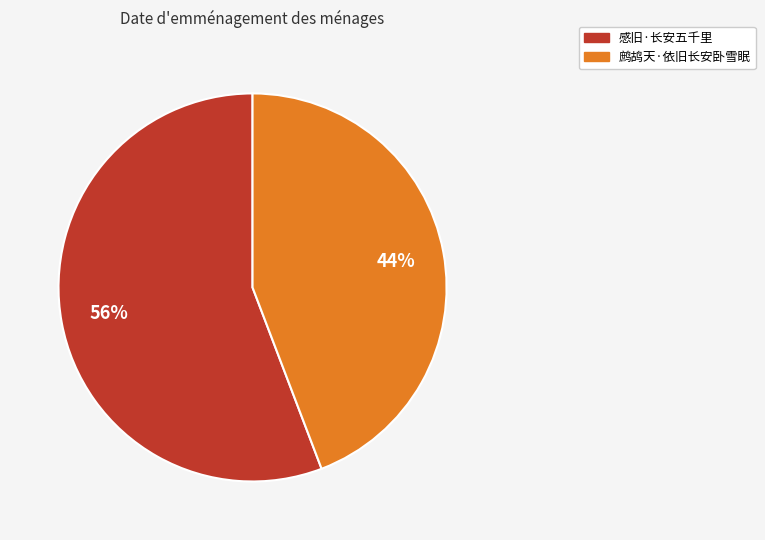

To the nearest percent, what percentage of the pie is 感旧·长安五千里?

56%